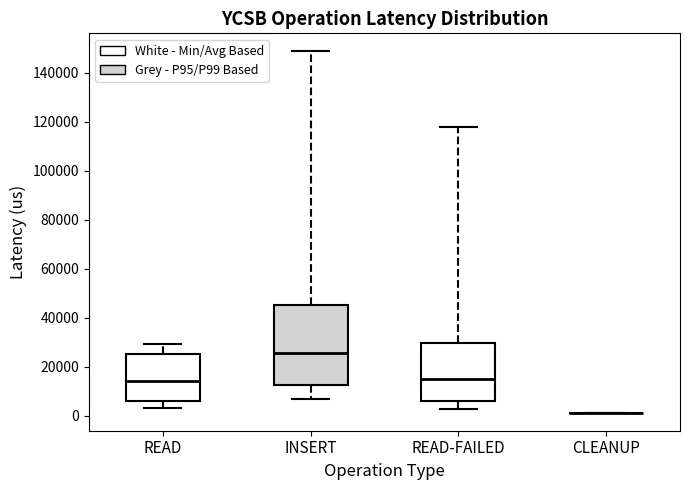

Where is the upper edge of the box for READ-FAILED on the y-axis? The values are not printed on the chart, so give them approximately, as read against the axis.

30000